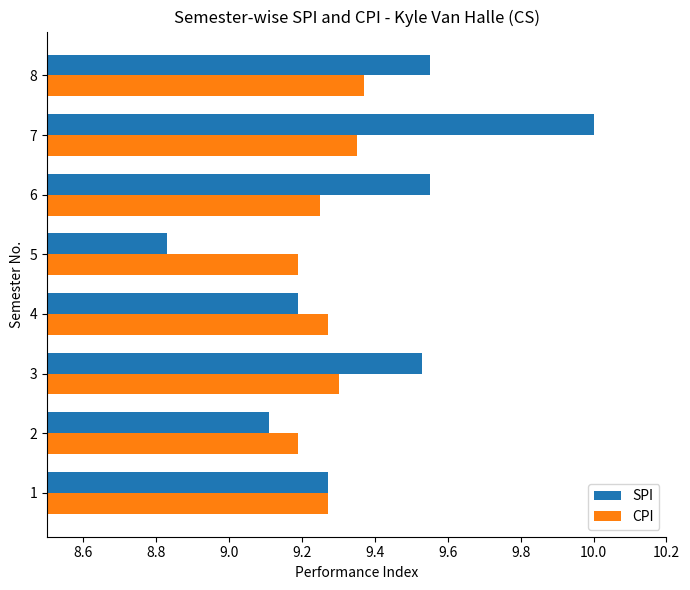

Which category has the highest value in the SPI series?

7